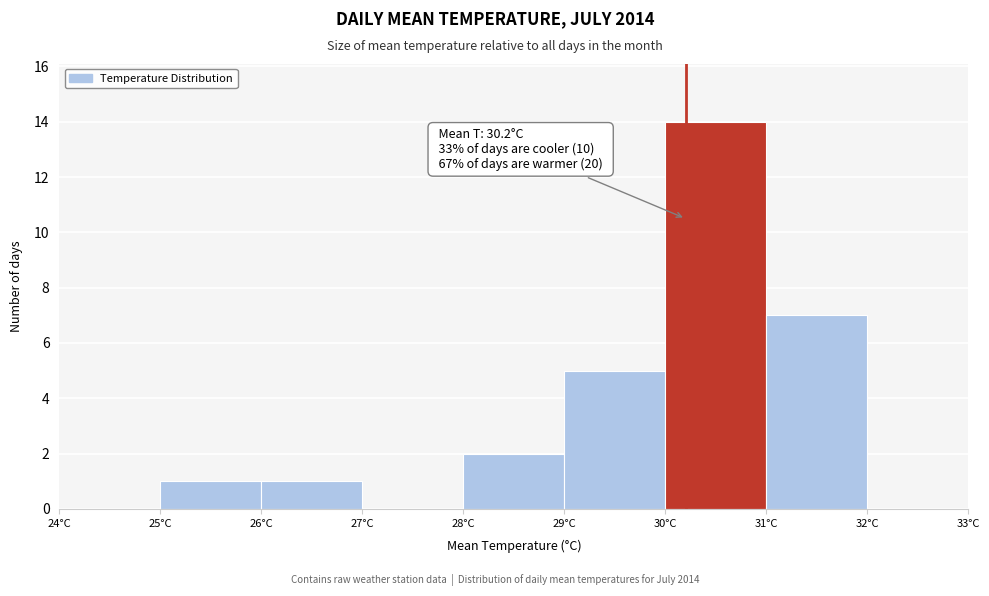

Which range on the x-axis has the tallest bar?

30 to 31